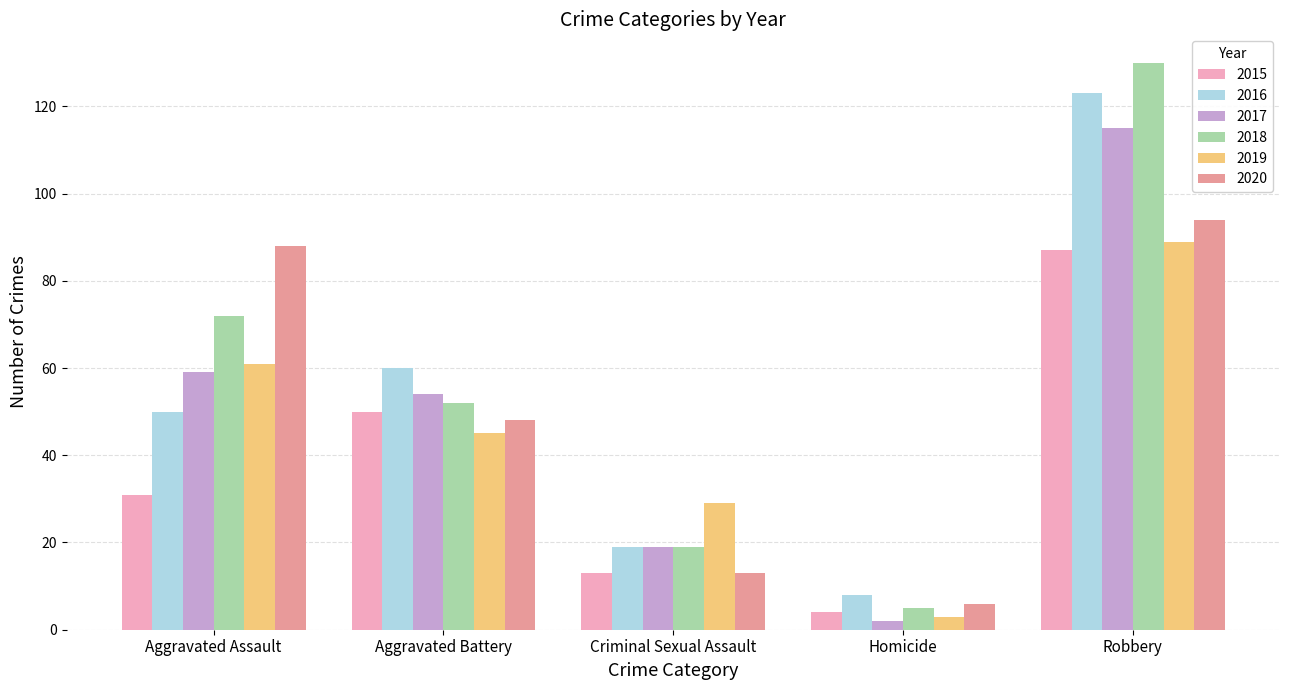

Is the value of 2018 at Homicide greater than the value of 2016 at Robbery?

No